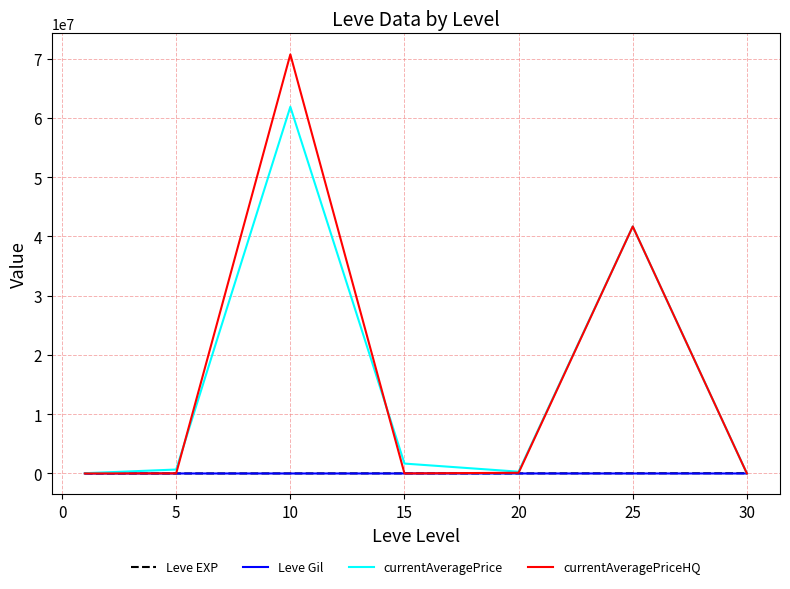

What are all the series names shown in the legend?

Leve EXP, Leve Gil, currentAveragePrice, currentAveragePriceHQ